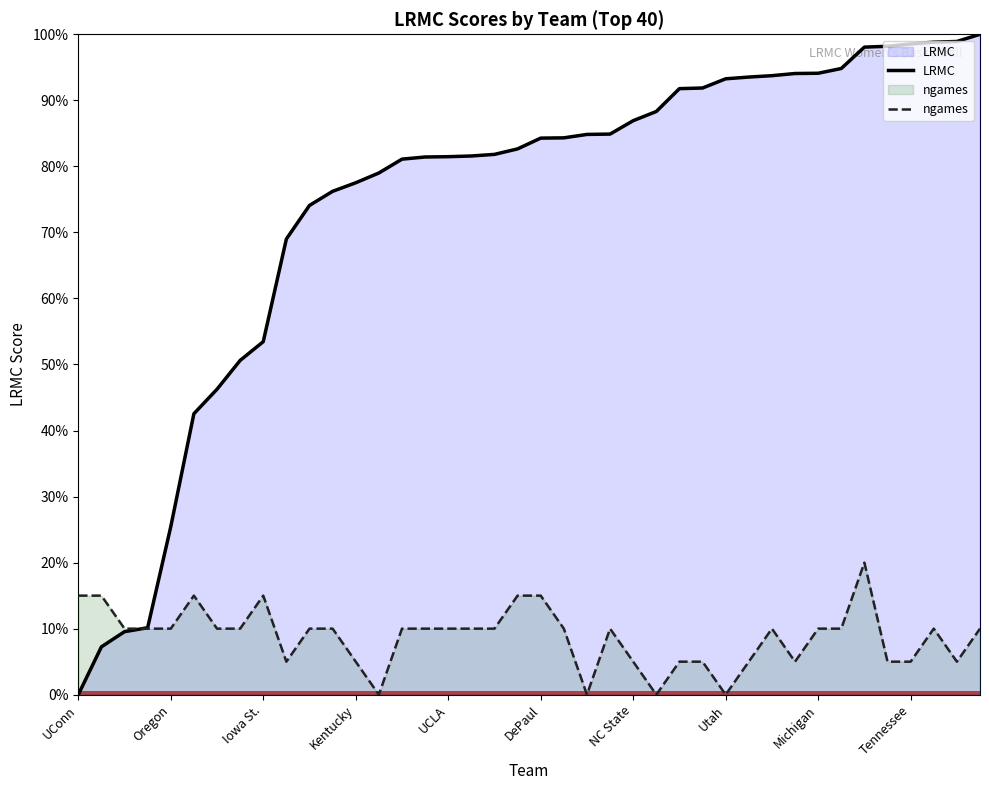

What is the label of the 9th point from the left?

Iowa St.